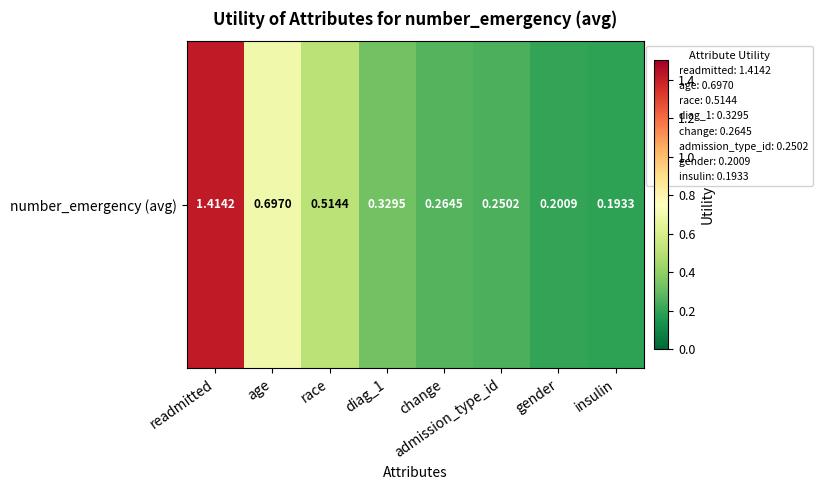

The chart shows a value of 0.1 at change. True or false?

False